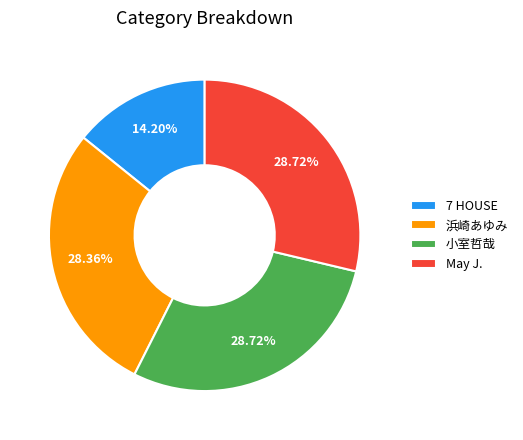

Does any single category account for the majority?

No